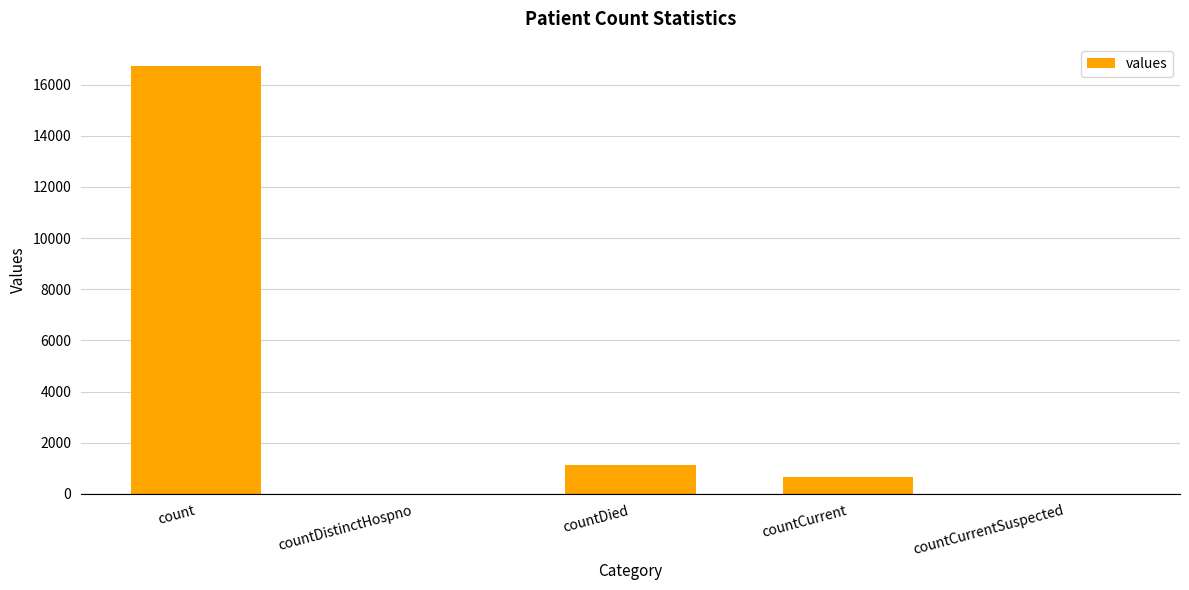

What is the sum of all values?

18539